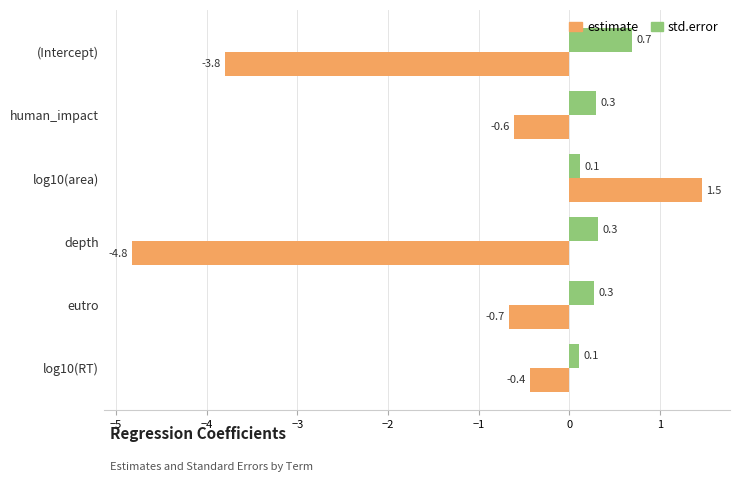

What is the minimum value shown in the chart?

-4.8